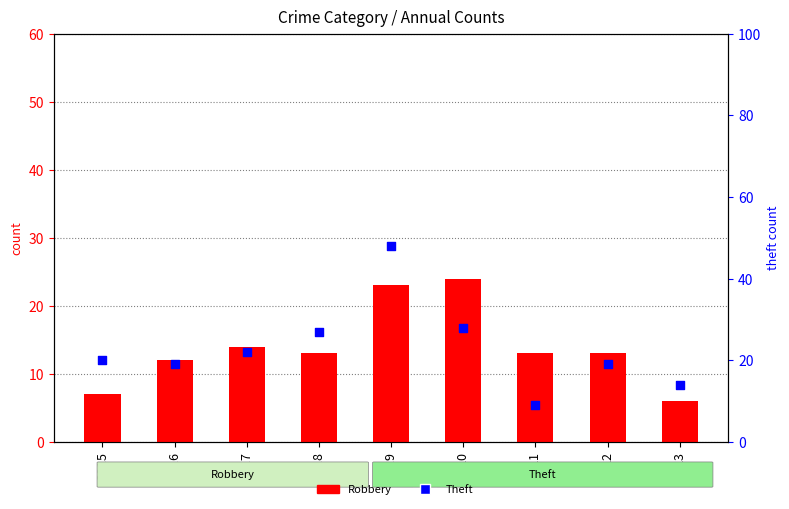

What are all the series names shown in the legend?

Robbery, Theft